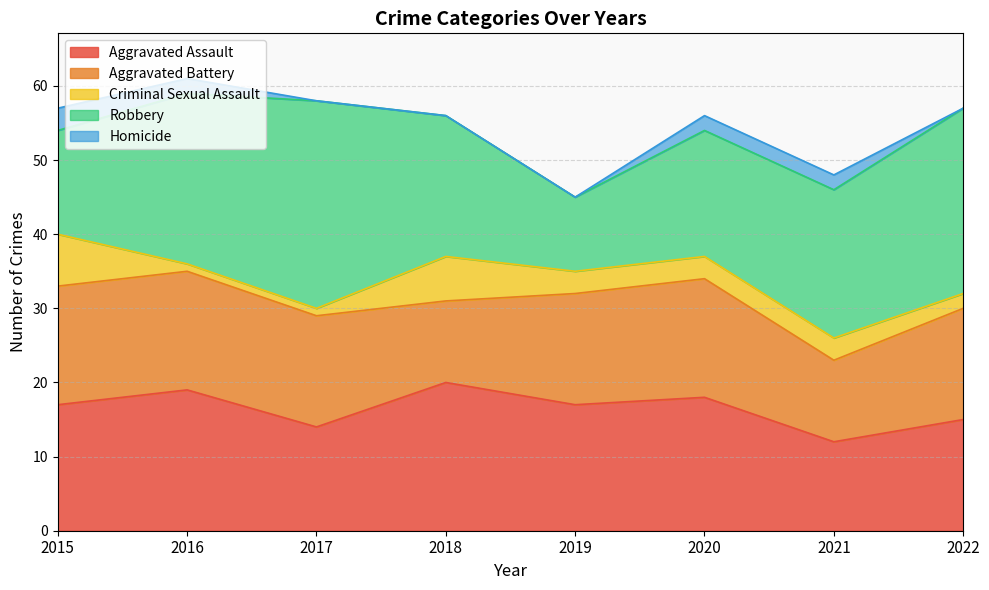

What is the highest value of the Criminal Sexual Assault series?

7